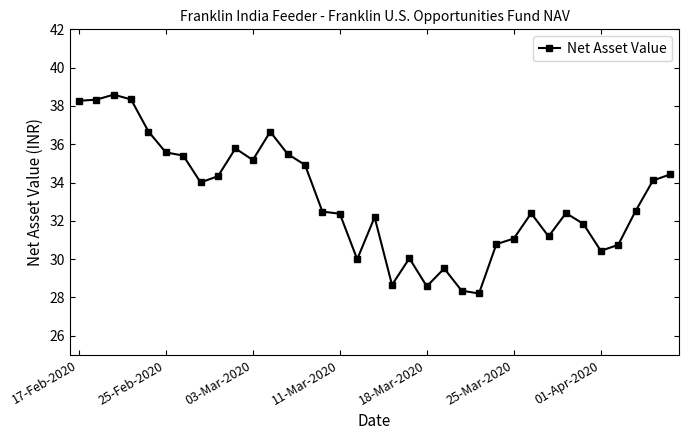

What is the difference between the second highest and second lowest values?

10.0